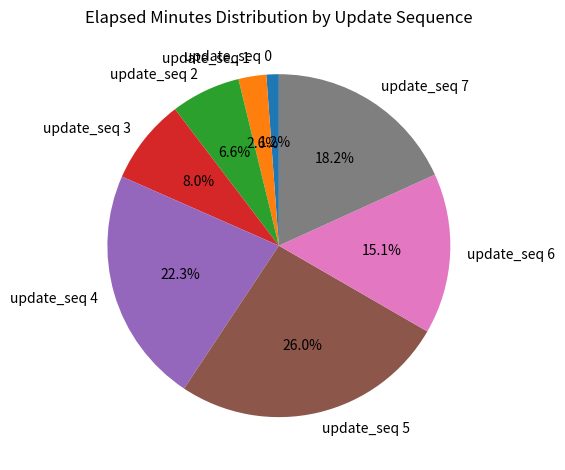

Is the sum of update_seq 1 and update_seq 0 greater than half?

No